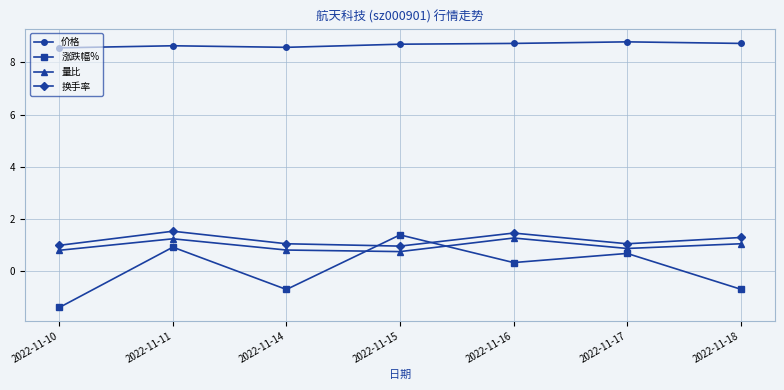

Rank the series at 2022-11-17 from highest to lowest value.

价格, 换手率, 量比, 涨跌幅%